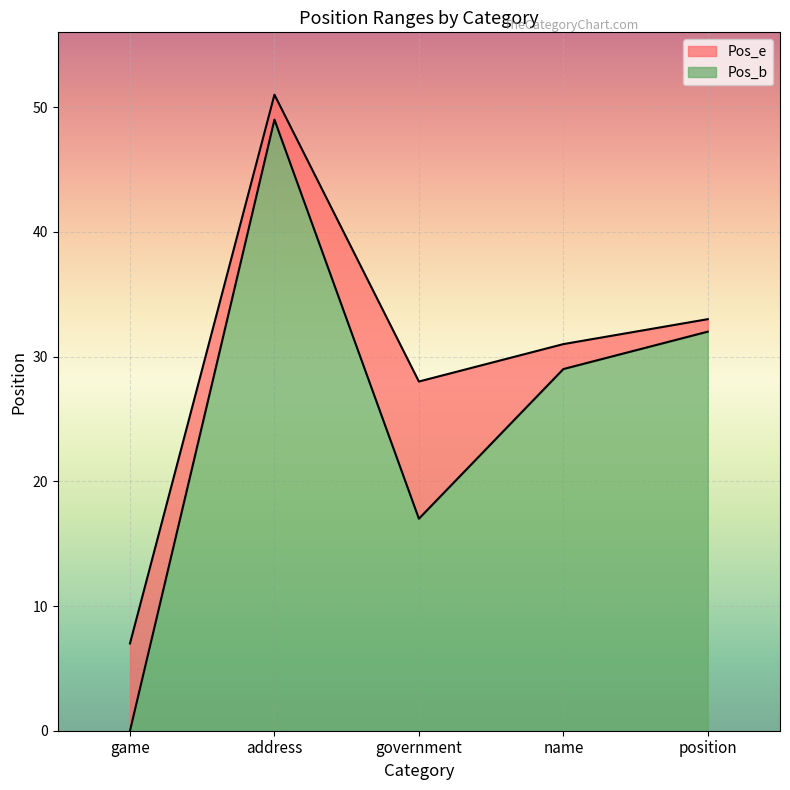

List the labels in order of Pos_e value, smallest first.

game, government, name, position, address